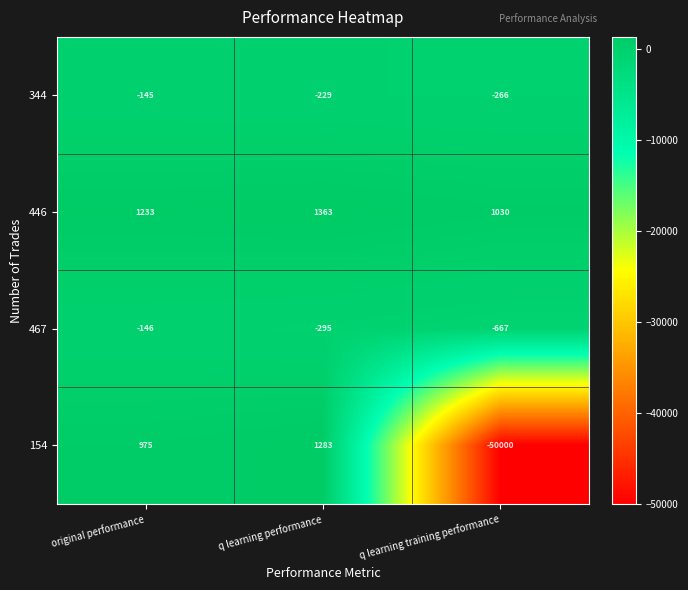

Reading right to left, what are all the values shown in this chart?

344: -266	-229	-145
446: 1030	1363	1233
467: -667	-295	-146
154: -50000	1283	975